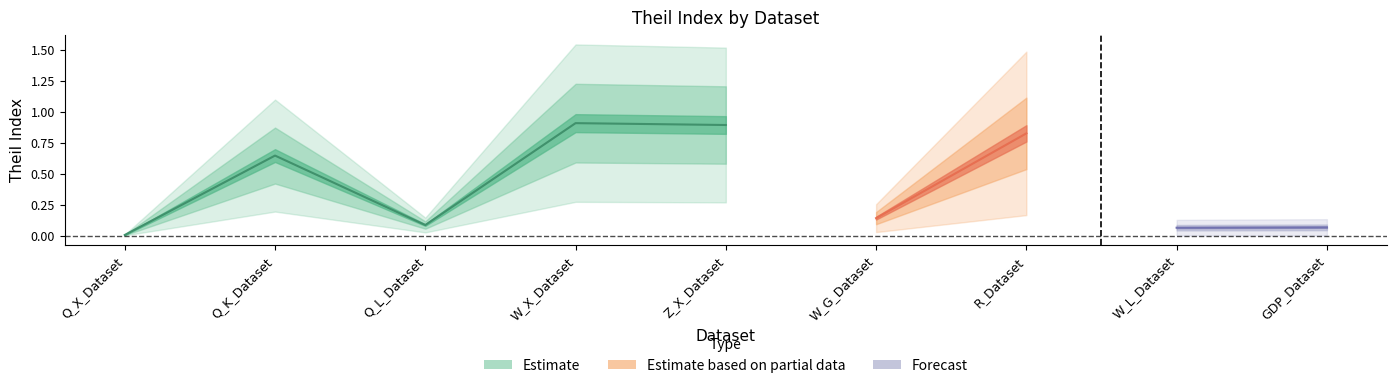

The chart shows a value of 0.0 at Q_L_Dataset. True or false?

False